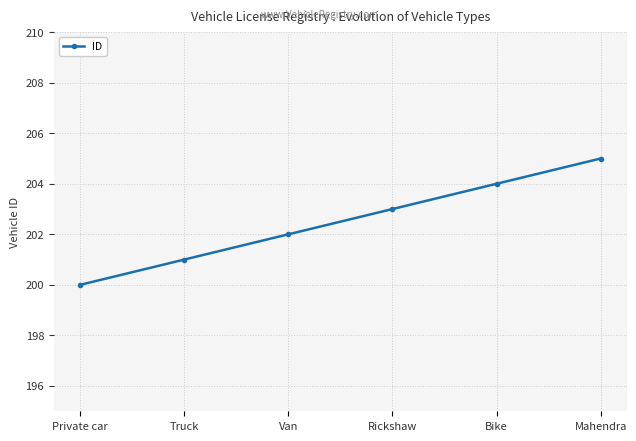

What is the difference between the maximum and minimum values?

5